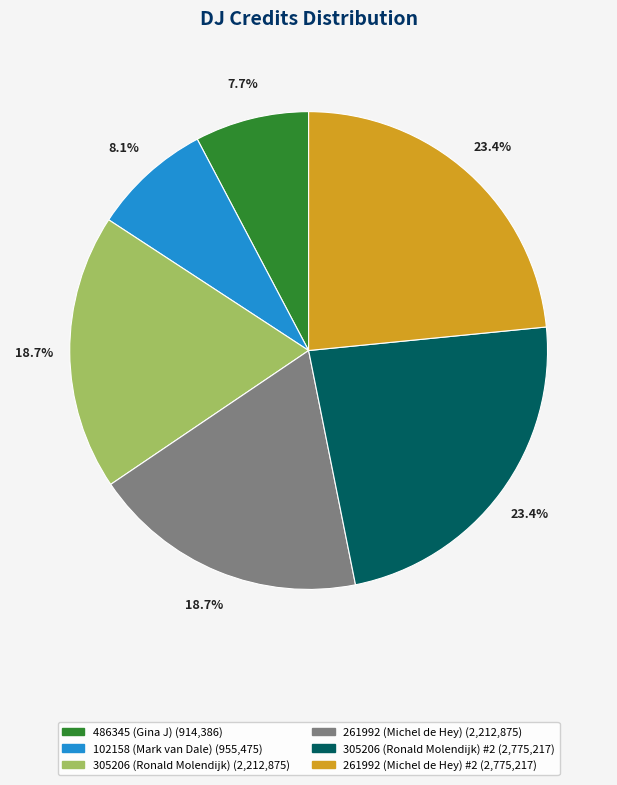

Is there a majority slice in this chart?

No